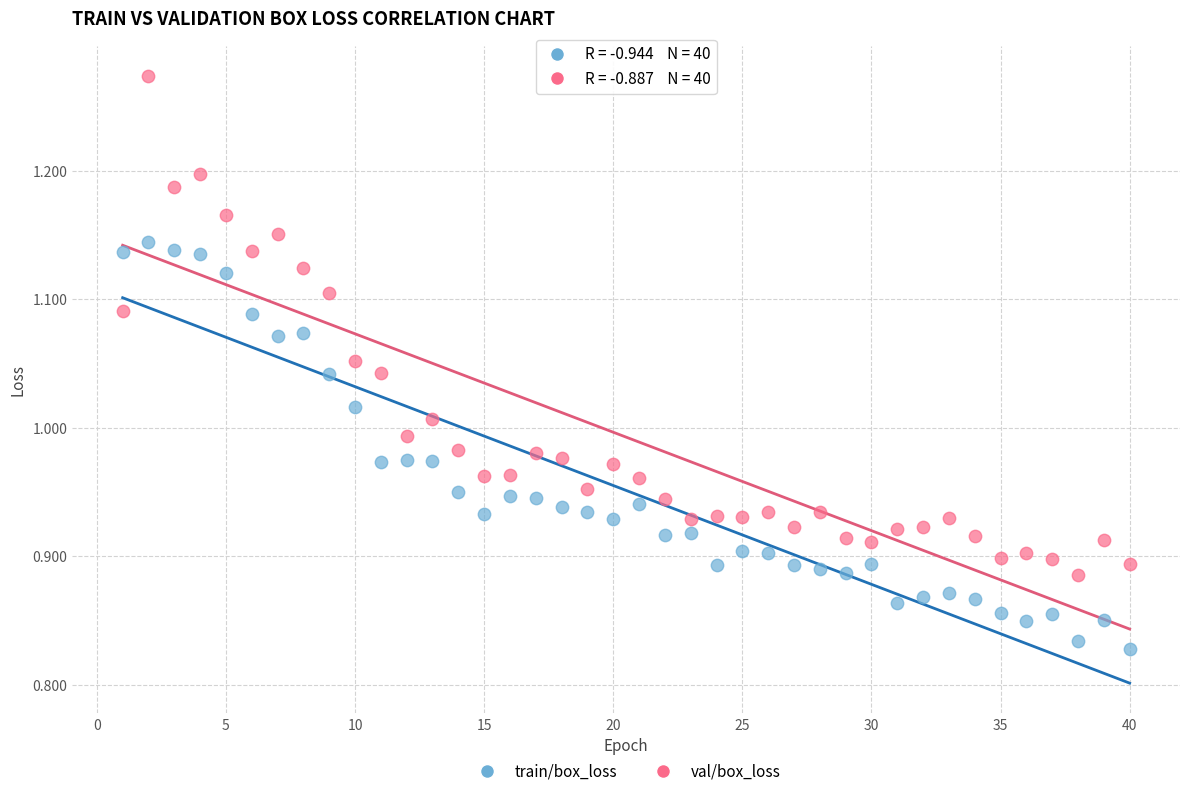

Which series has the widest spread of Y values?

val/box_loss